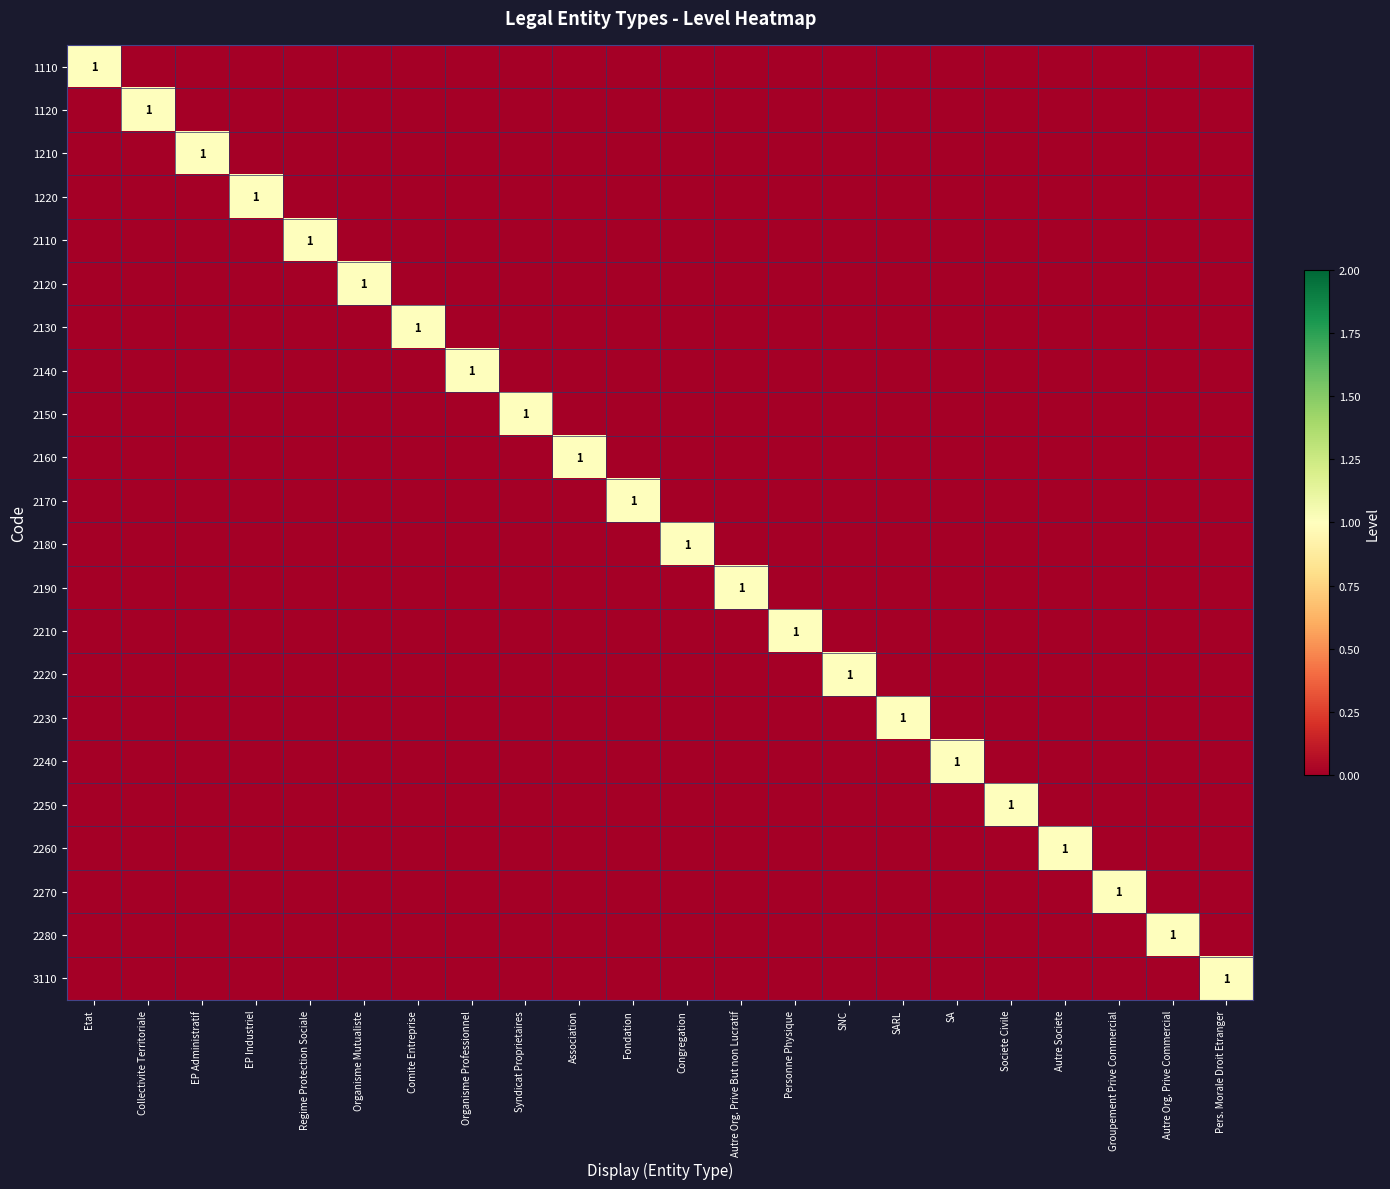

List the series in order of their peak value, lowest first.

1110, 1120, 1210, 1220, 2110, 2120, 2130, 2140, 2150, 2160, 2170, 2180, 2190, 2210, 2220, 2230, 2240, 2250, 2260, 2270, 2280, 3110